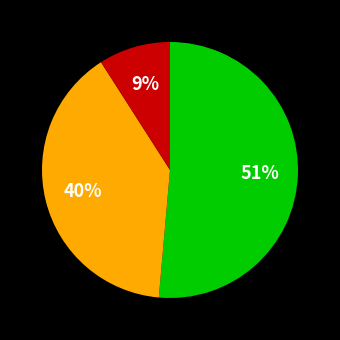

Does any single category account for the majority?

Yes